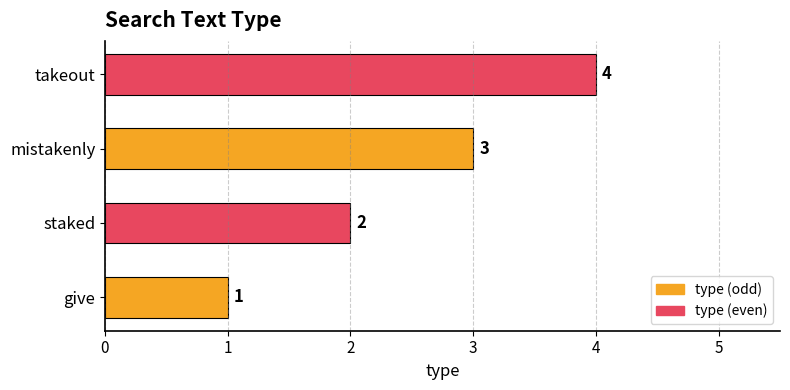

True or false: the data shows 3 at mistakenly.

True